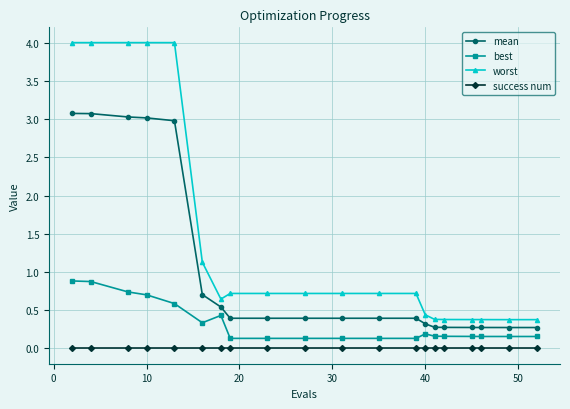

Which series has the widest spread of values?

worst